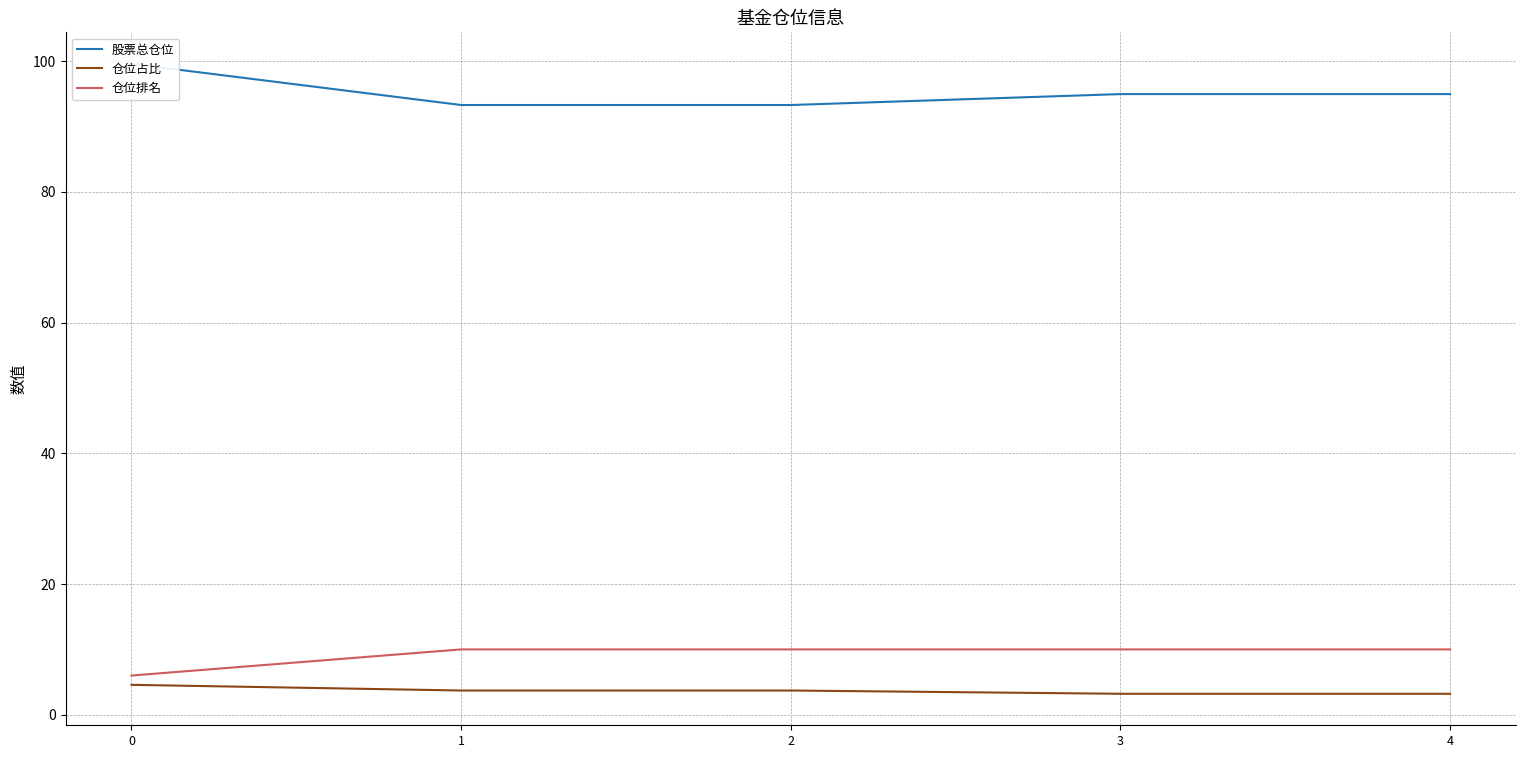

What is the value of the 仓位排名 point at the 3rd from the left?

10.0